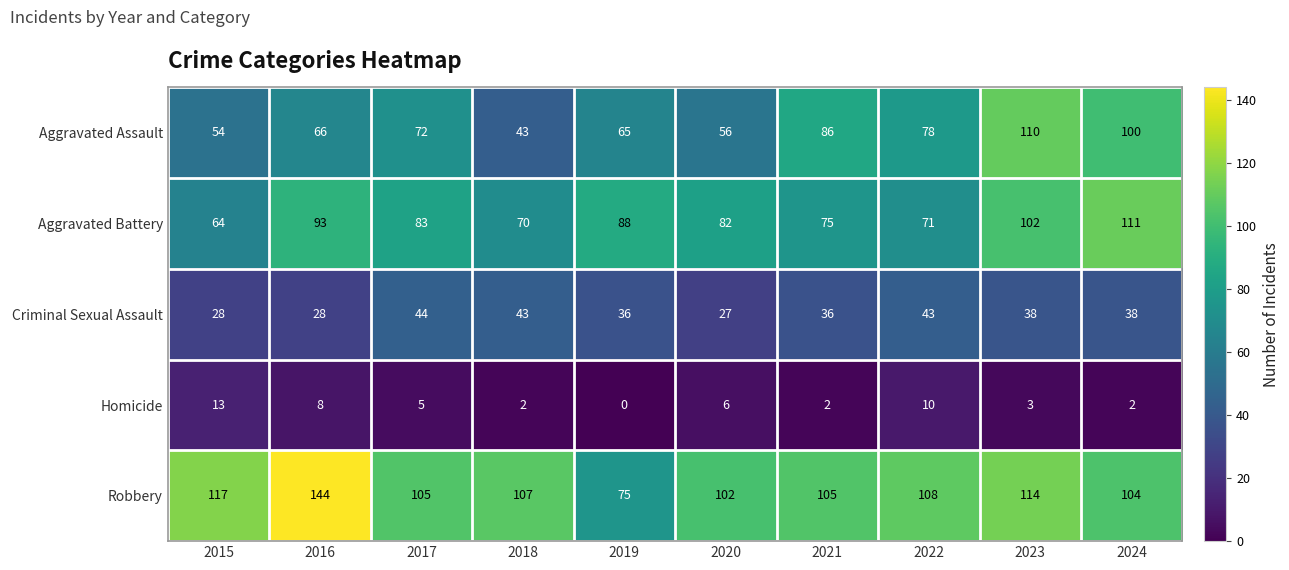

Rank the series at 2020 from lowest to highest value.

Homicide, Criminal Sexual Assault, Aggravated Assault, Aggravated Battery, Robbery